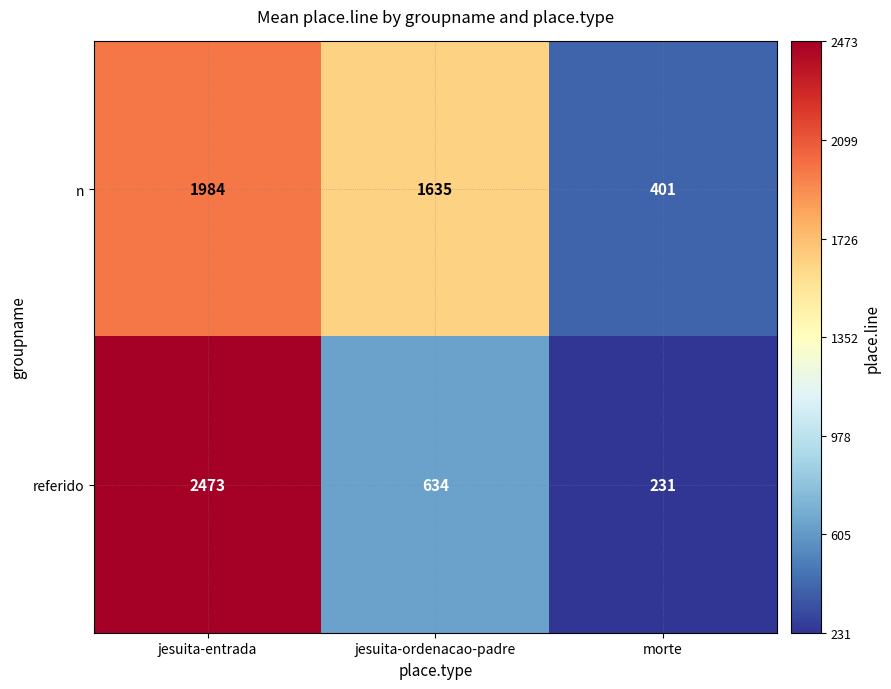

Rank the series by their average value, from lowest to highest.

referido, n